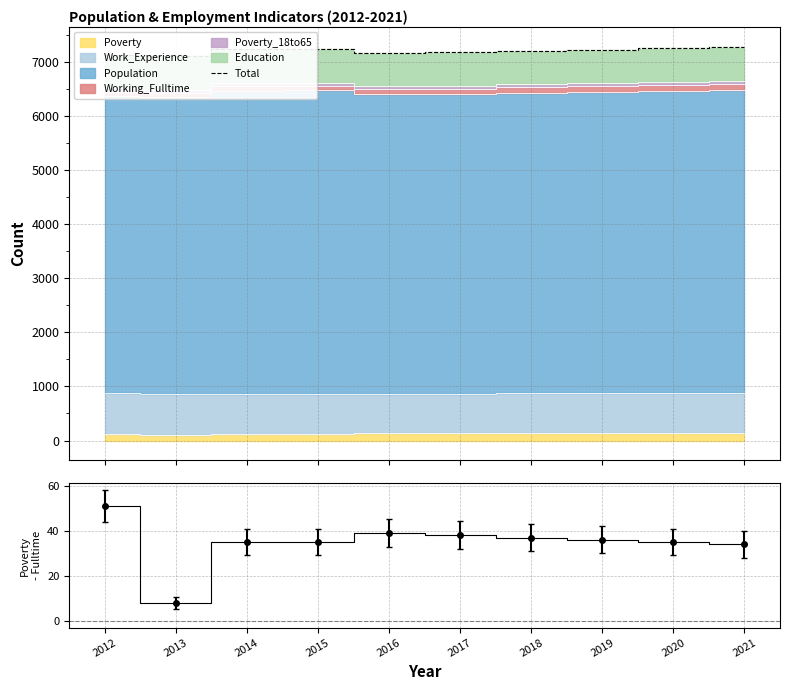

In Total, how many points are lower than both neighbors (excluding endpoints)?

2